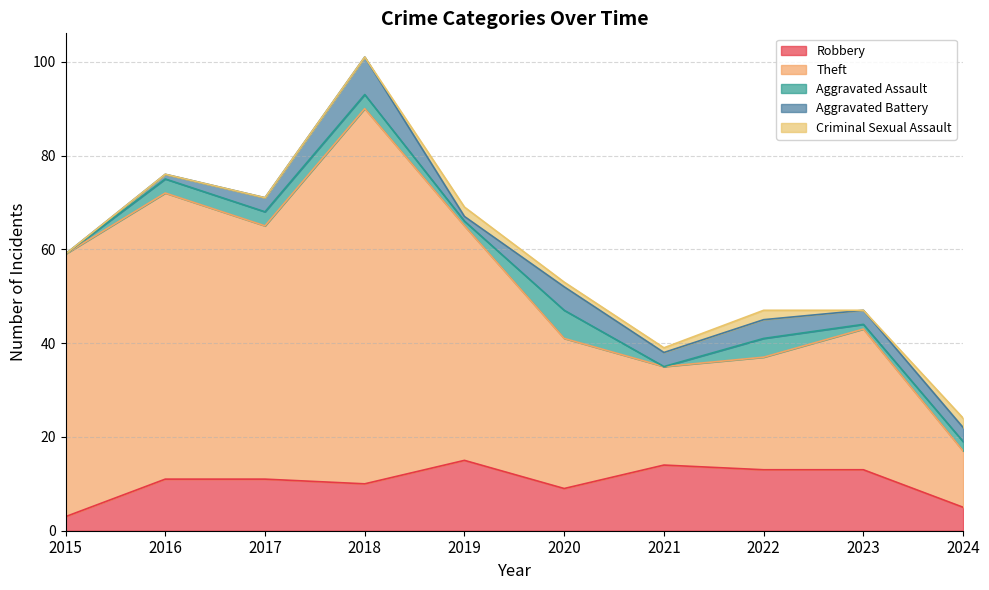

What is the total value across all series at 2017?

71